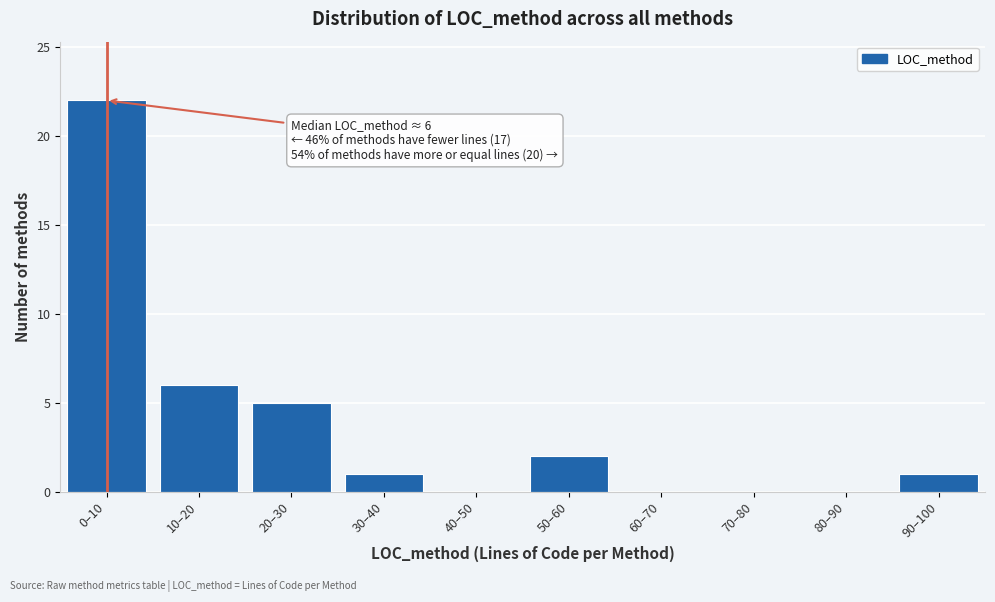

Reading right to left, what are all the values shown in this chart?

90–100=1	80–90=0	70–80=0	60–70=0	50–60=2	40–50=0	30–40=1	20–30=5	10–20=6	0–10=22